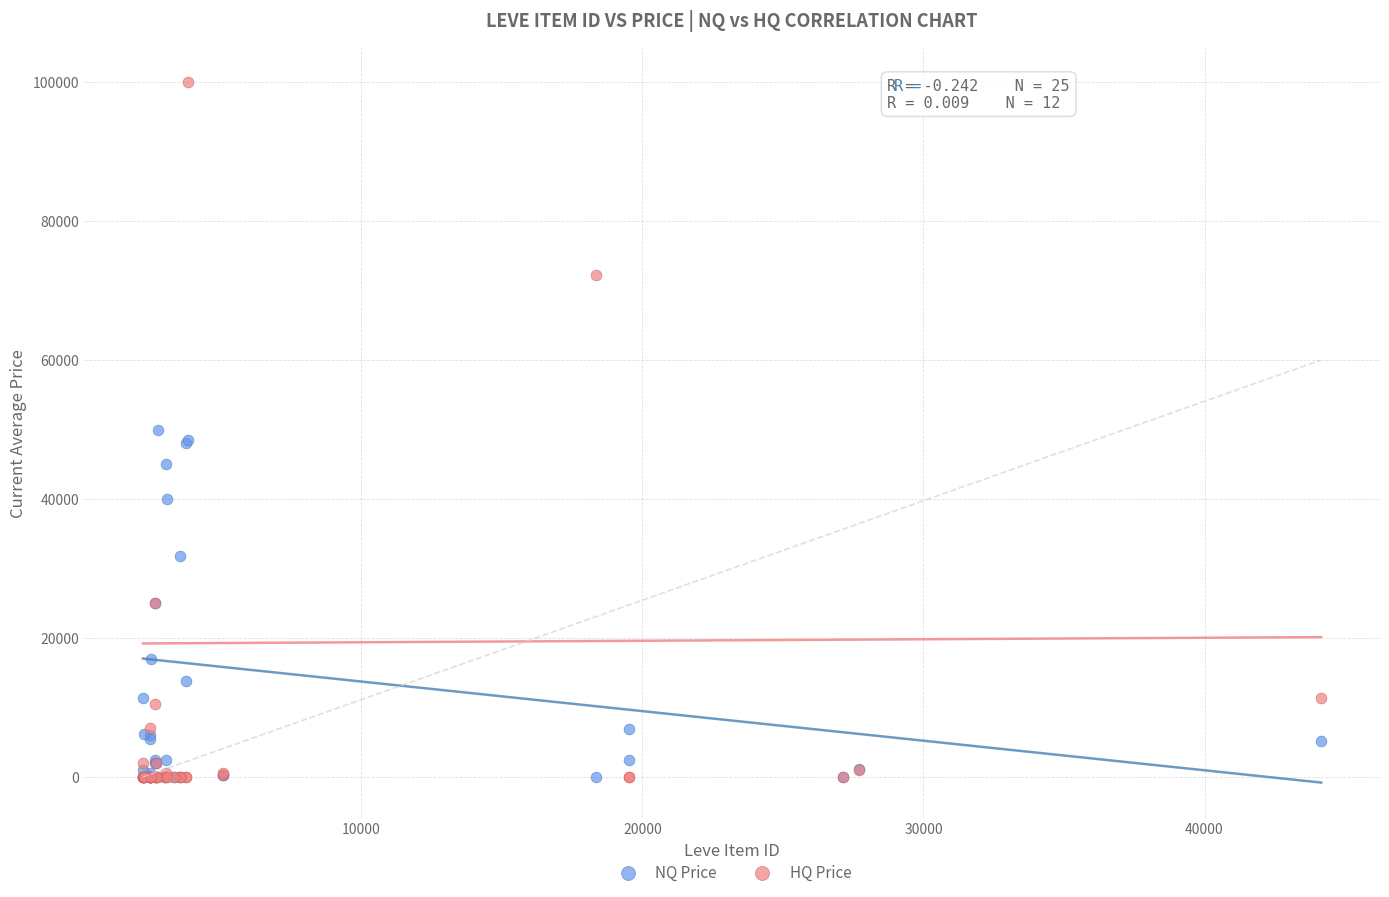

What are all the series names shown in the legend?

NQ Price, HQ Price